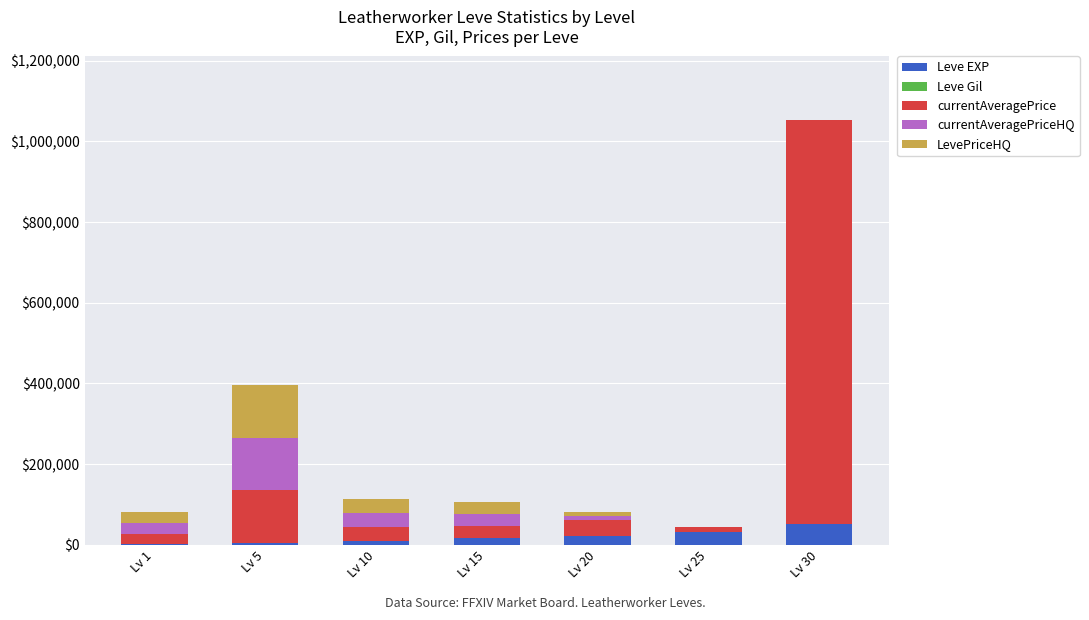

What is the sum of all Leve EXP values?

135270